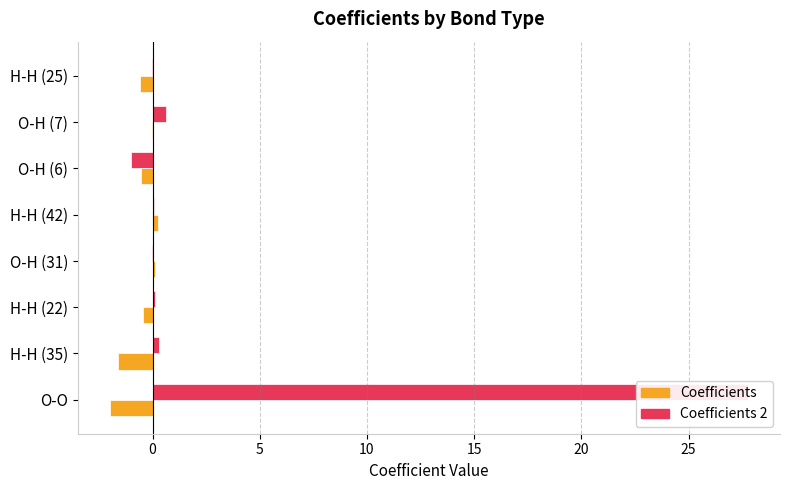

What are all the series names shown in the legend?

Coefficients, Coefficients 2